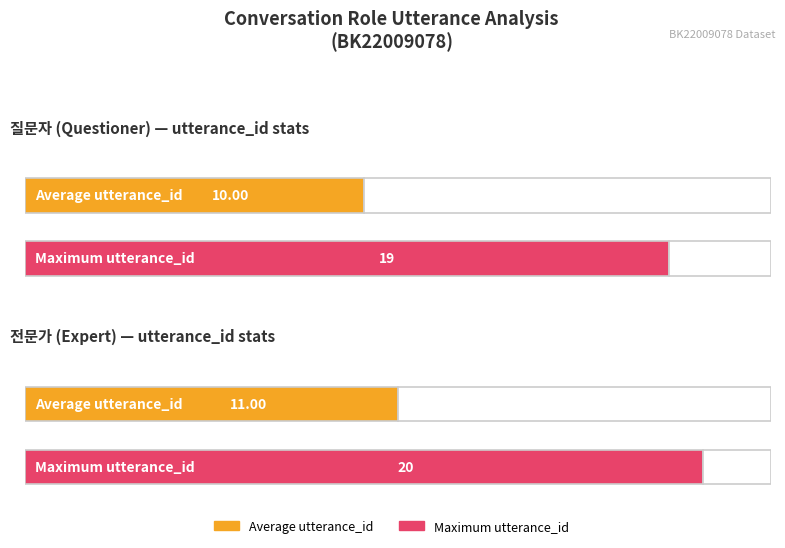

Which series has the widest spread of values?

질문자